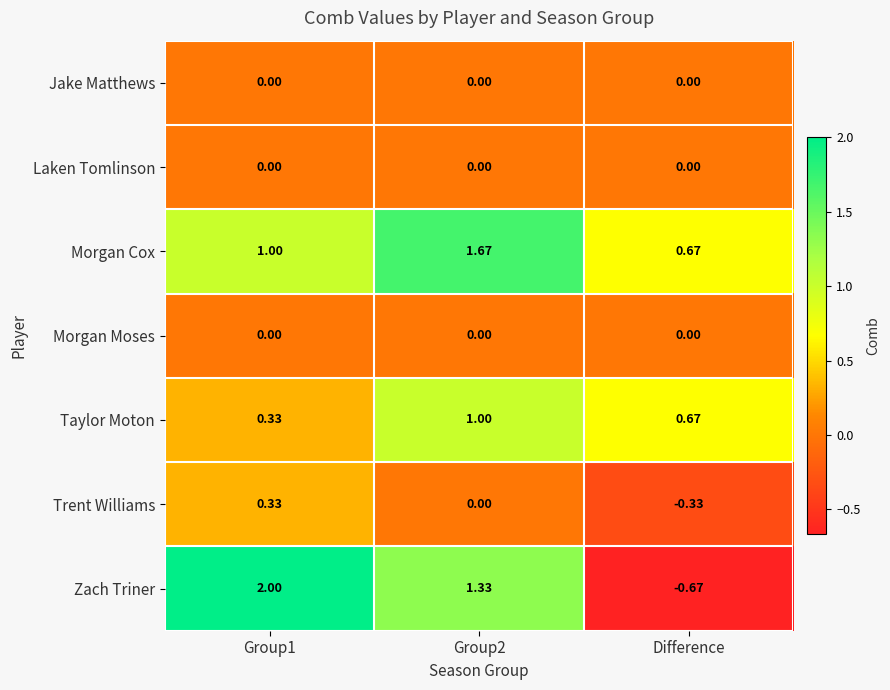

Is the value of Jake Matthews at Group1 greater than the value of Morgan Cox at Group1?

No